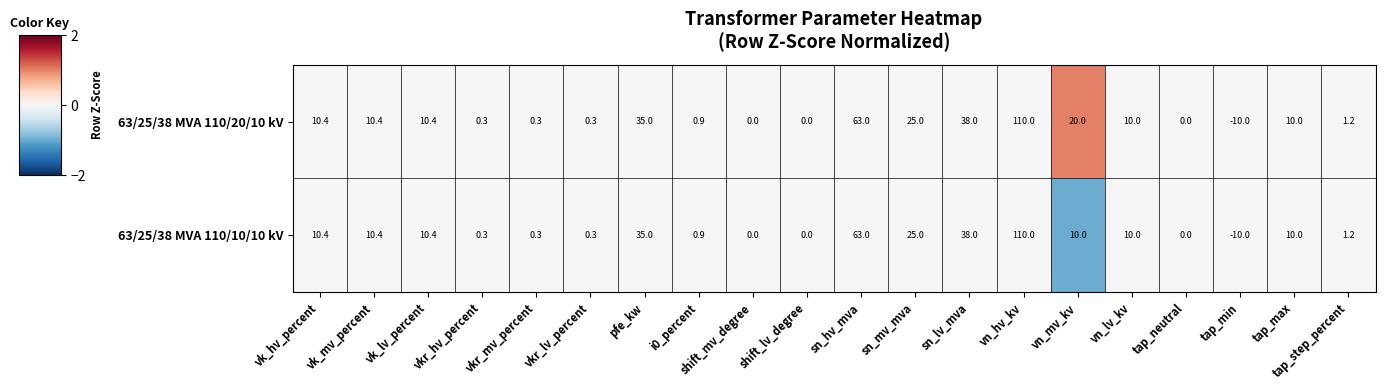

What is the minimum value shown in the chart?

-10.0